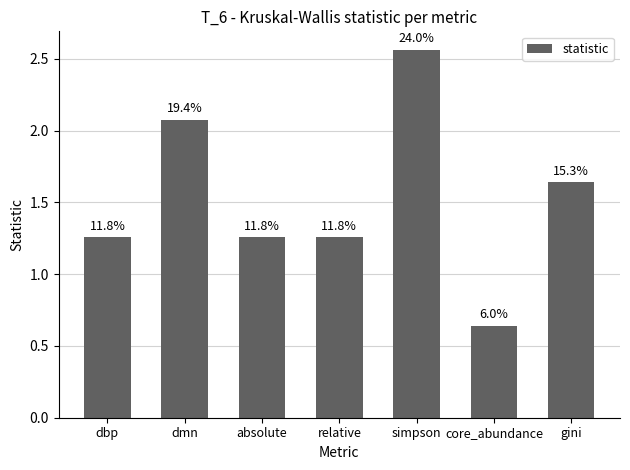

How many bars are there in total?

7